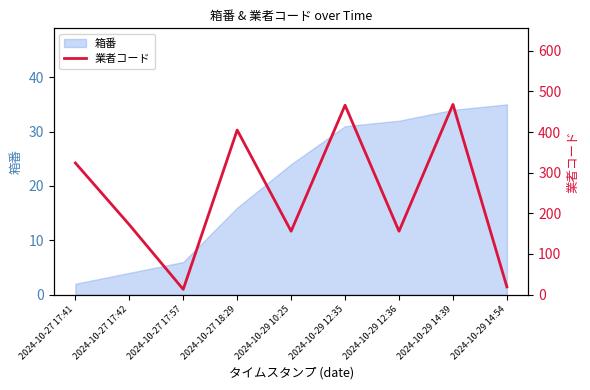

Which label corresponds to the smallest value in the chart?

2024-10-27 17:57